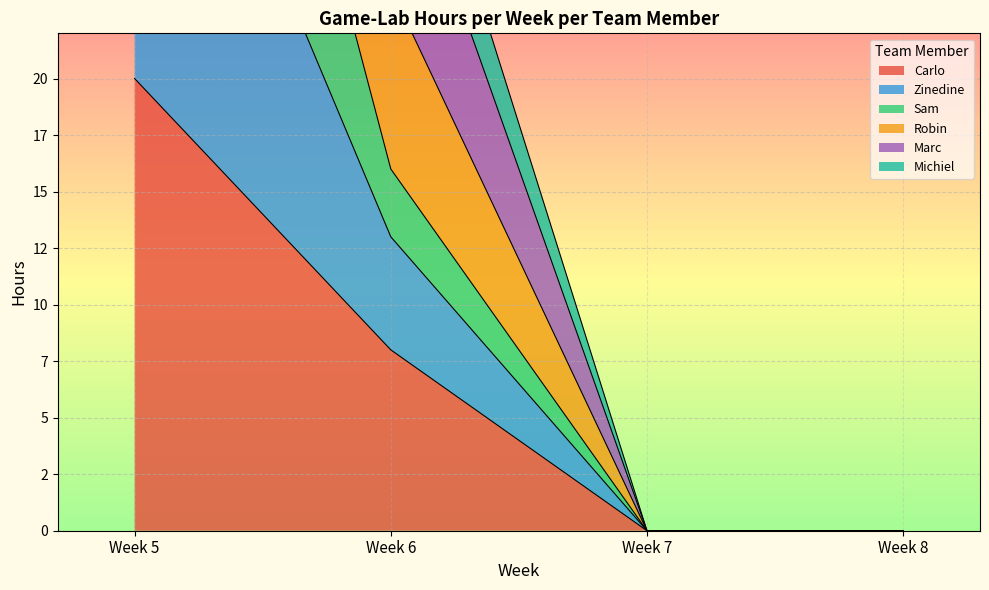

The value of Robin at Week 5 is 55. True or false?

False